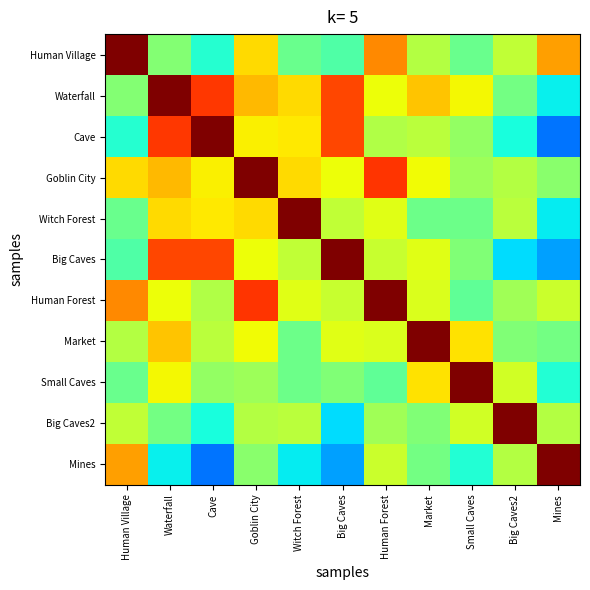

What is the difference between the highest and lowest values at Human Forest?

0.5